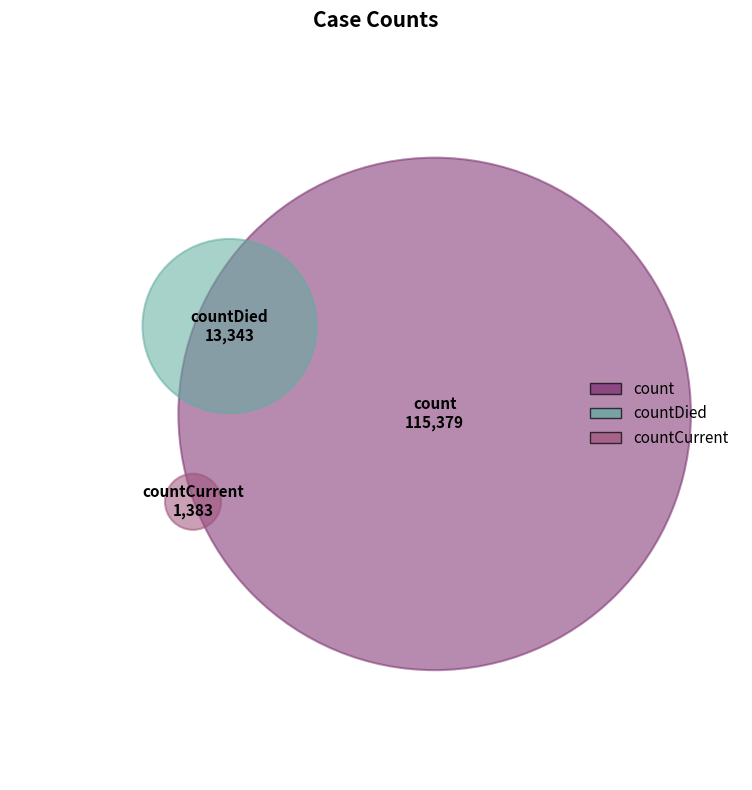

Does countDied account for over 50% of the chart?

No